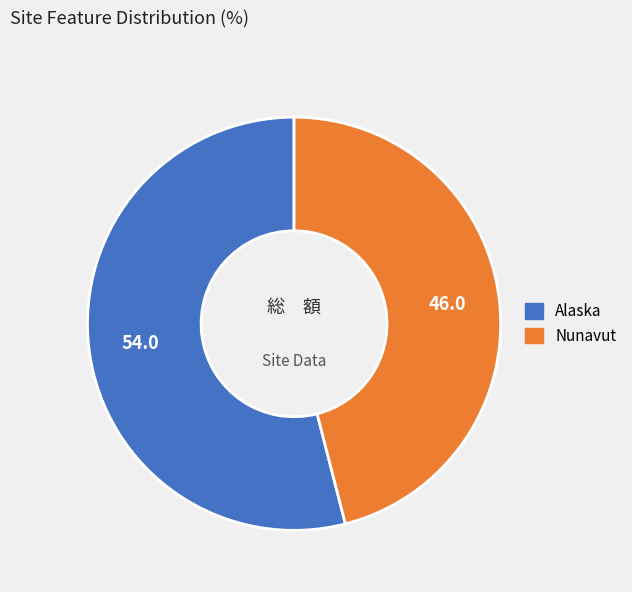

Does any single category account for the majority?

Yes